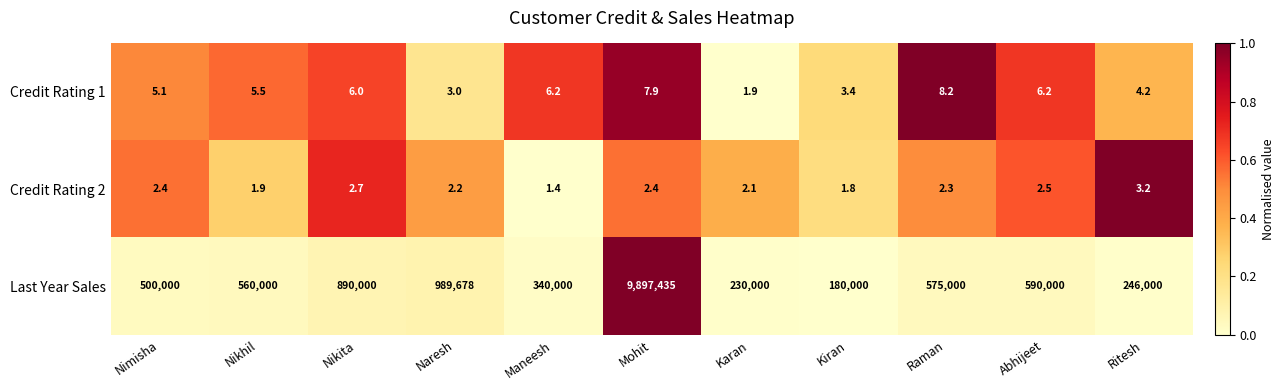

Is it true that Last Year Sales equals 343483.4 at Ritesh?

False